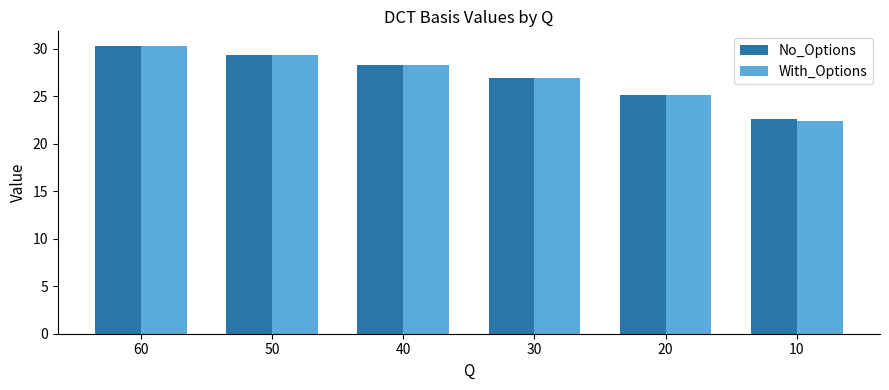

Where does the No_Options series first go above 28?

60